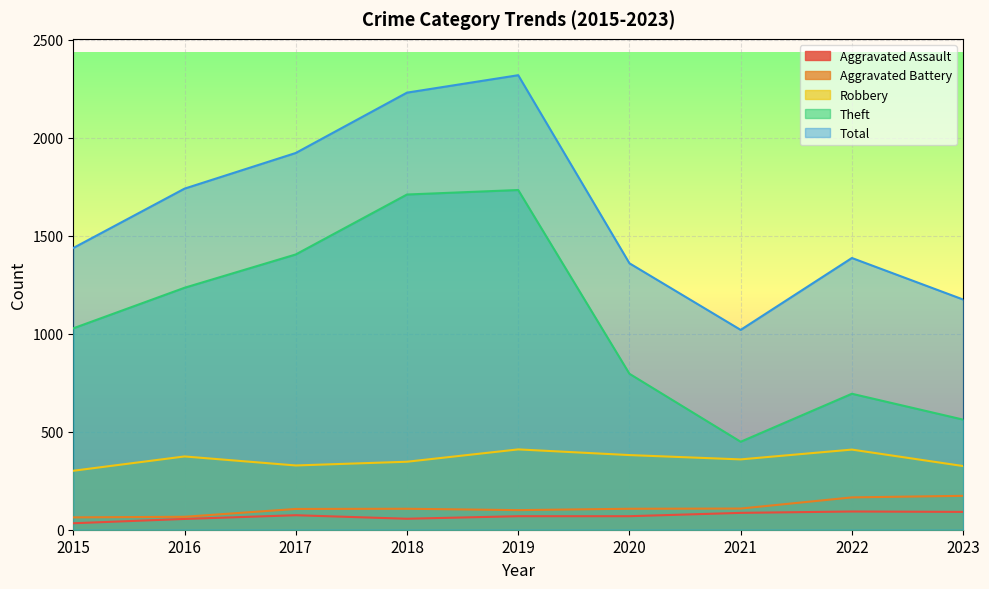

Read the Total value at 2015, to the nearest 10.

1440